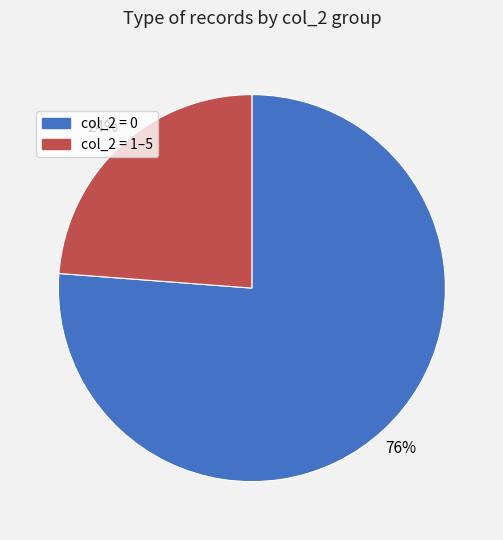

Count the number of slices in the pie.

2